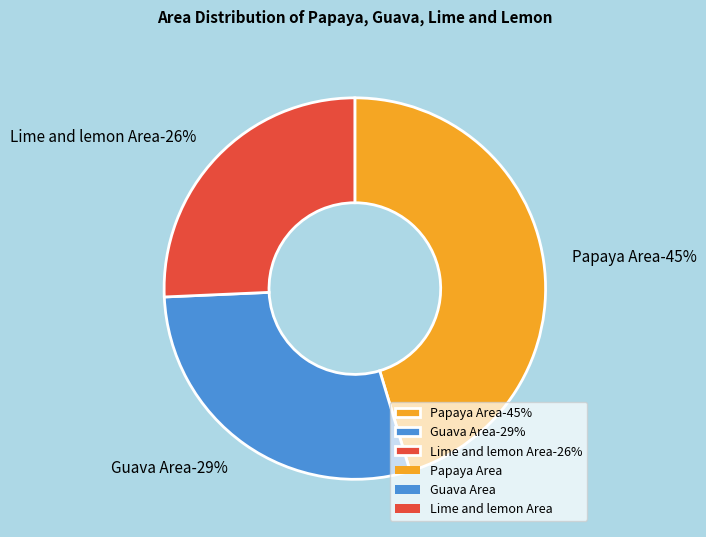

Which category has the biggest portion of the pie?

Papaya Area